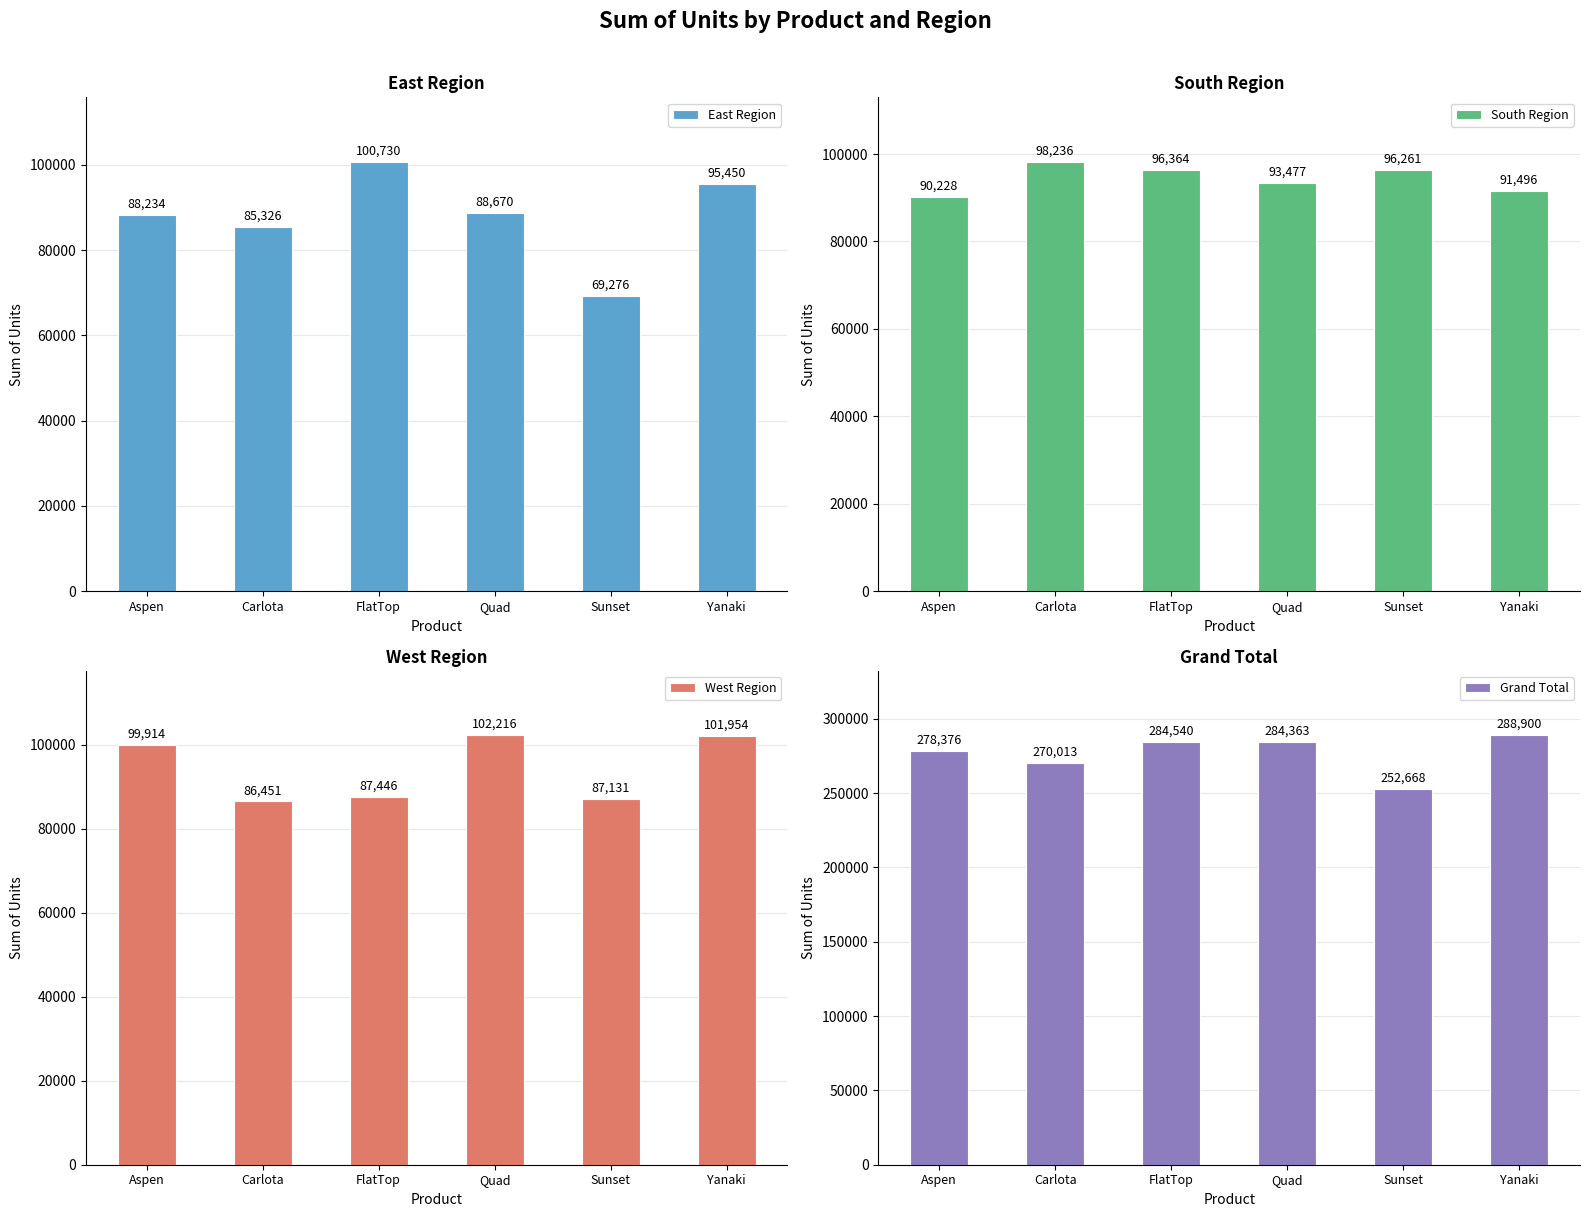

What is the difference between the highest and lowest values at Sunset?

183392